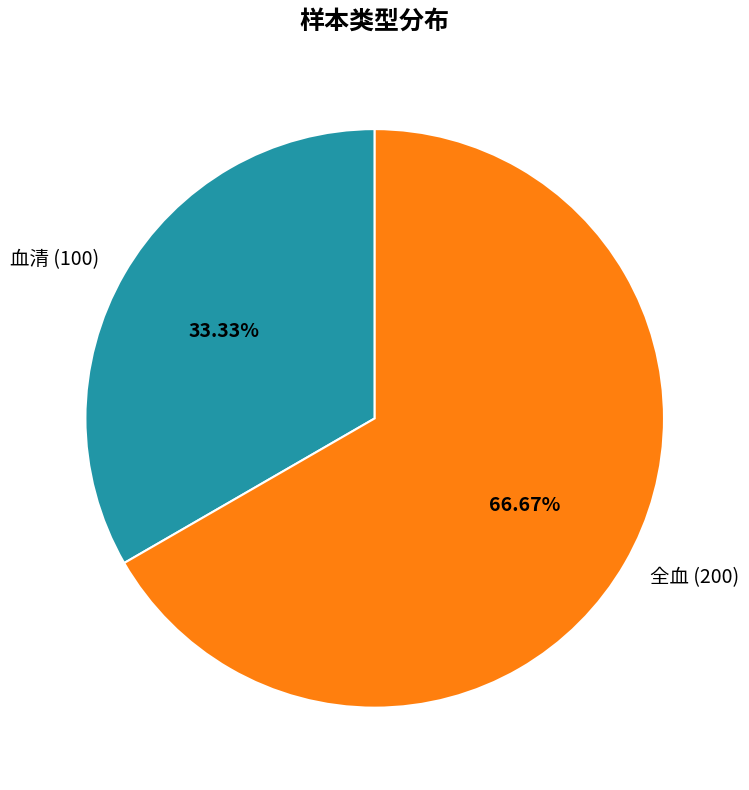

Combined, do 血清 (100) and 全血 (200) account for over 50%?

Yes